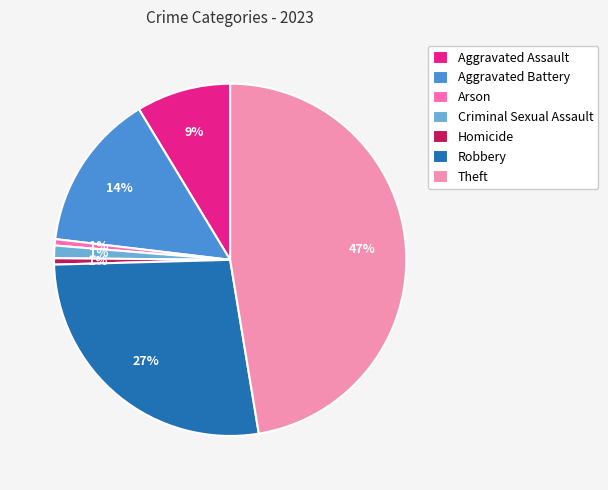

Count the number of slices in the pie.

7